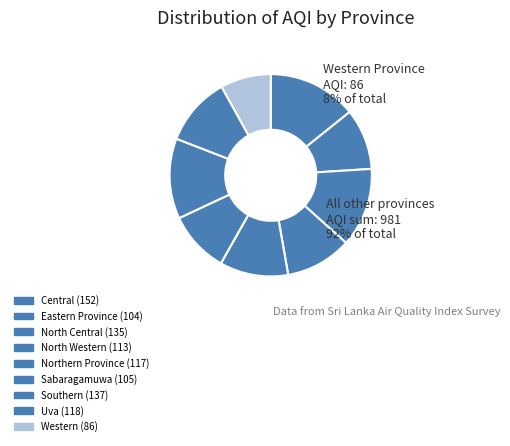

Rank the categories by value from lowest to highest.

Western, Eastern Province, Sabaragamuwa, North Western, Northern Province, Uva, North Central, Southern, Central